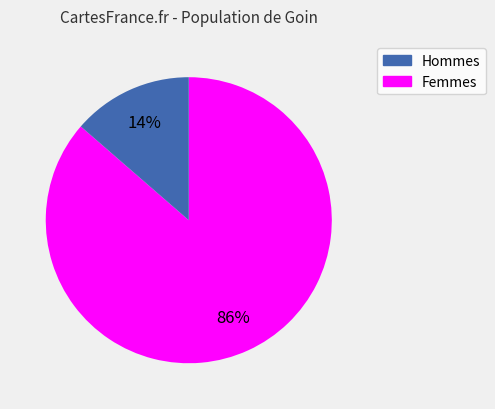

The Hommes slice represents 73% of the pie. True or false?

False